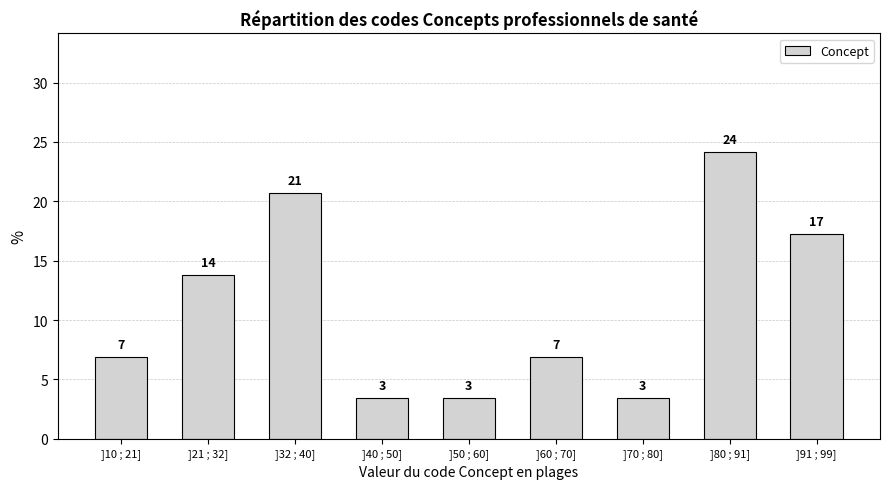

Does the chart contain any negative values?

No